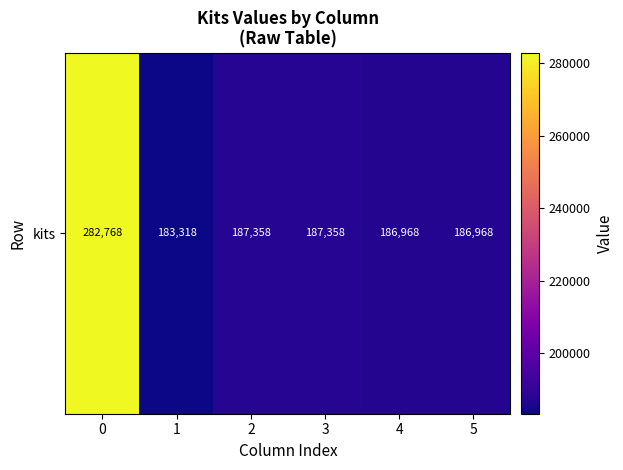

List the labels in order of value, smallest first.

1, 4, 5, 2, 3, 0